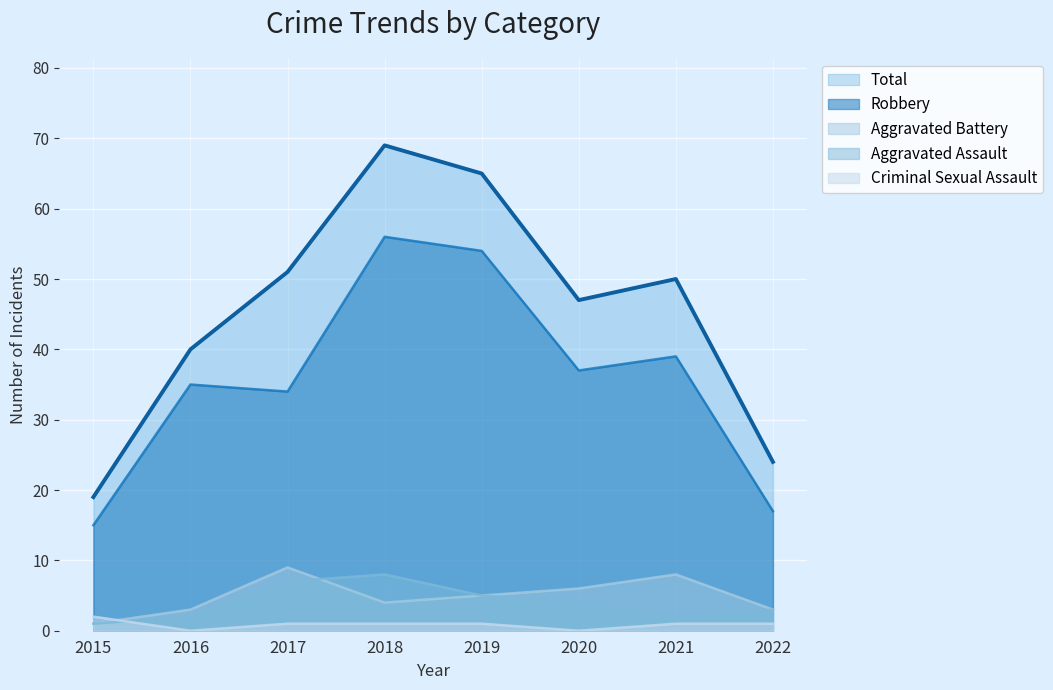

True or false: Criminal Sexual Assault and Total intersect in this chart.

False